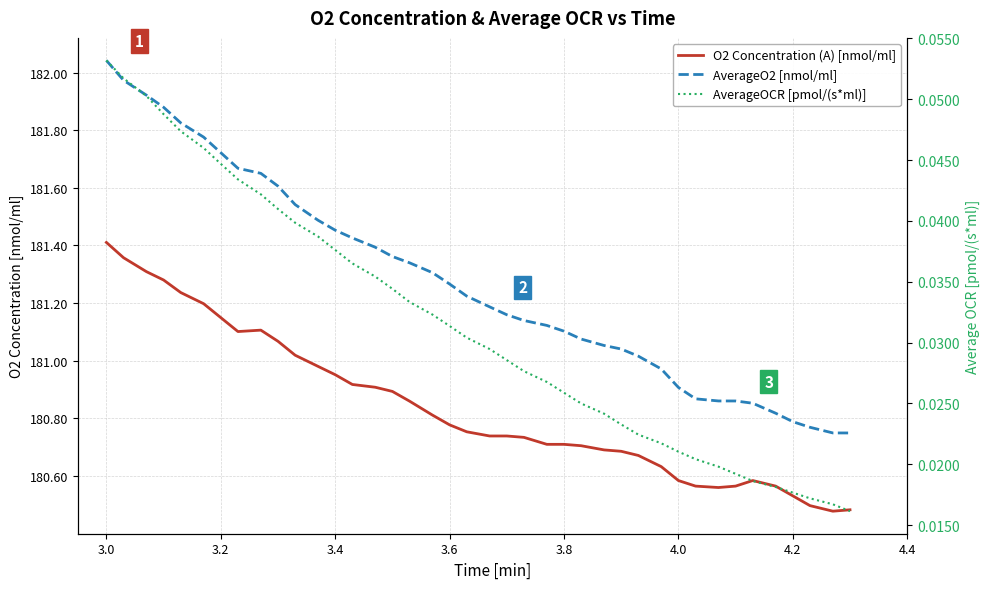

True or false: O2 Concentration (A) [nmol/ml] and AverageOCR [pmol/(s*ml)] intersect in this chart.

False